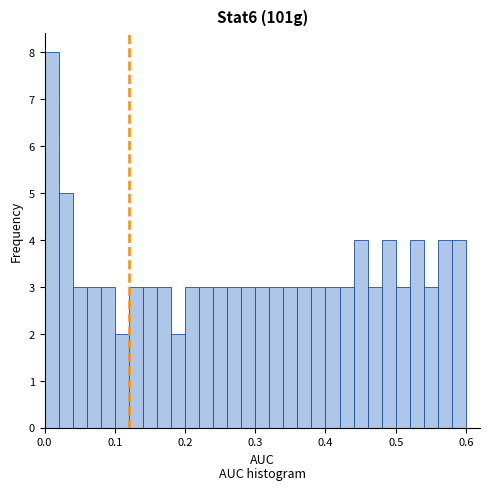

Read against the x-axis, roughly where is the centre of the tallest bar?

0.01